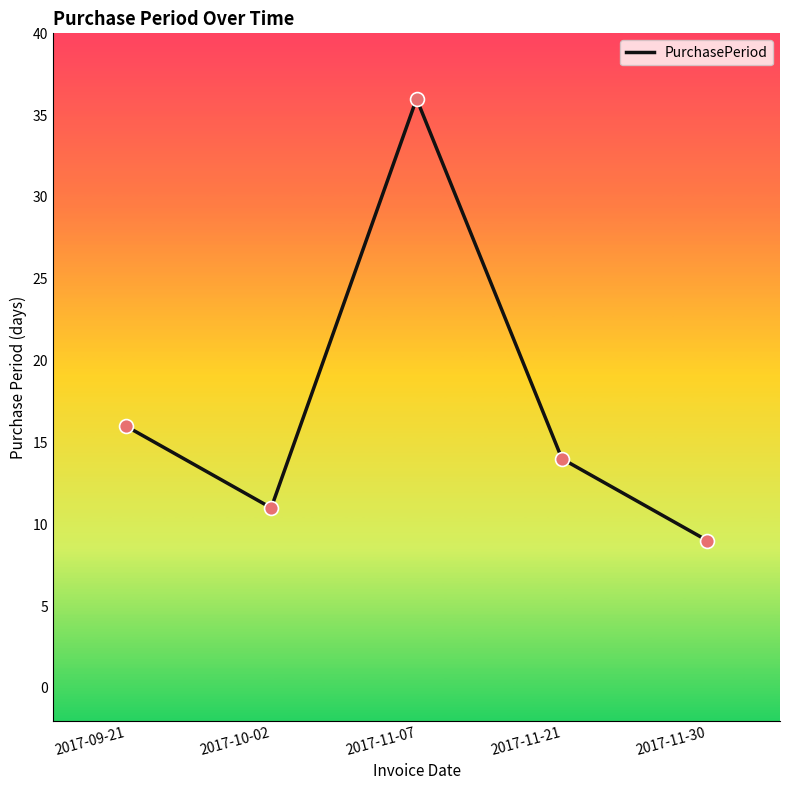

What is the change in value from 2017-09-21 to 2017-11-30?

-7